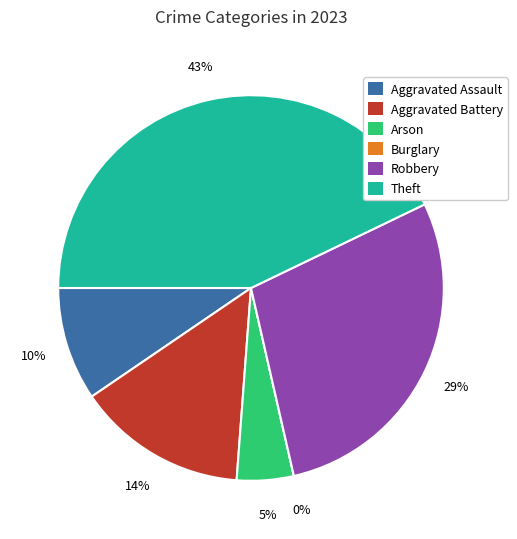

Does Arson account for over 50% of the chart?

No